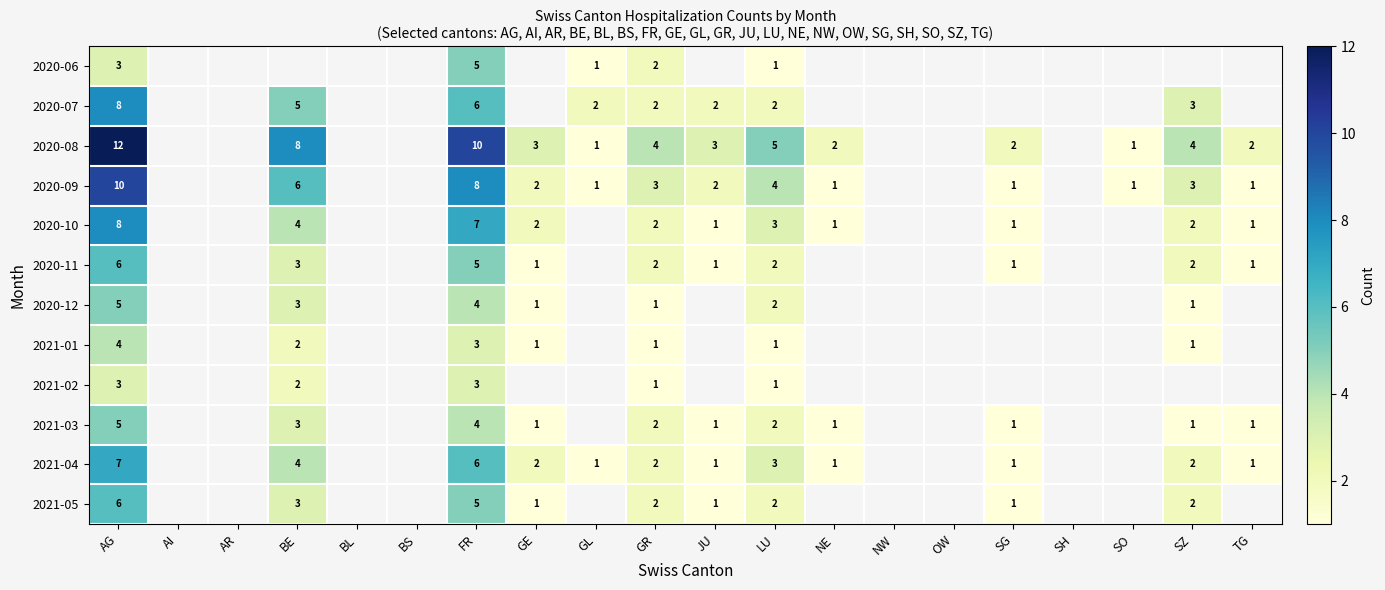

True or false: 2021-04 has a value of 2 at GR.

True